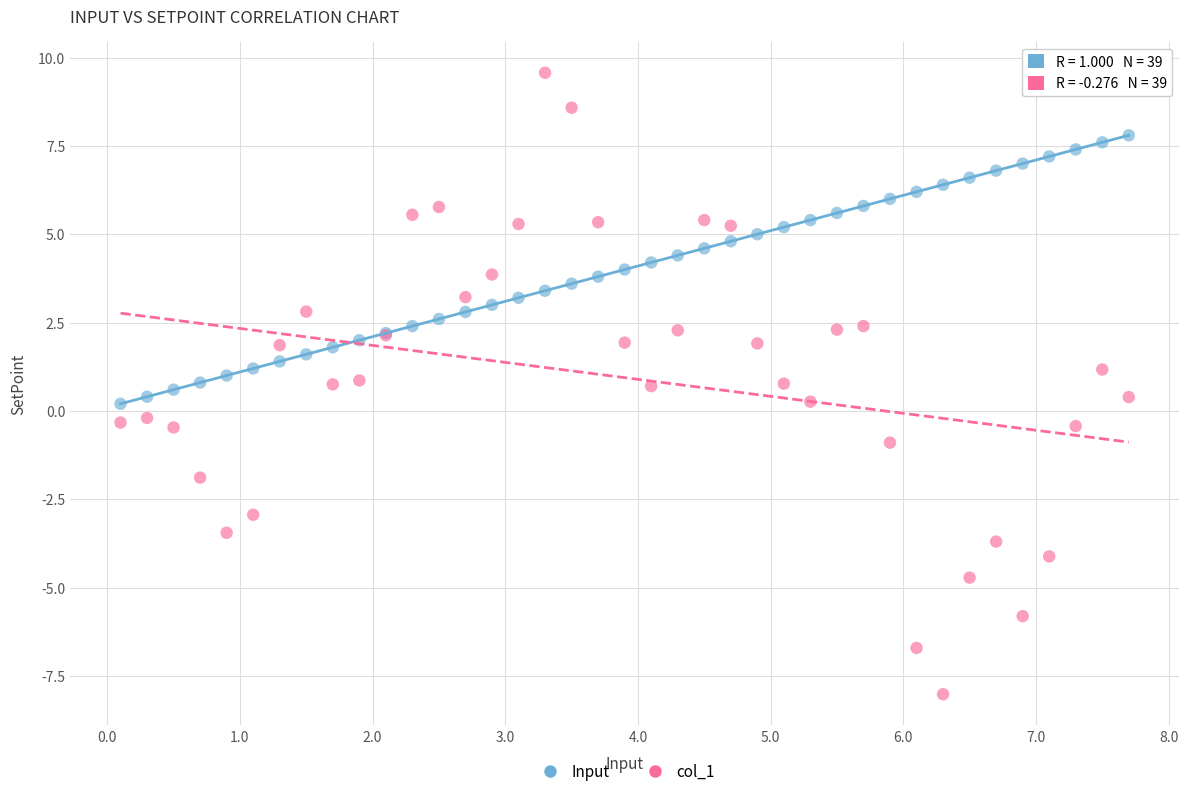

Which series has the largest Y range (max minus min)?

col_1